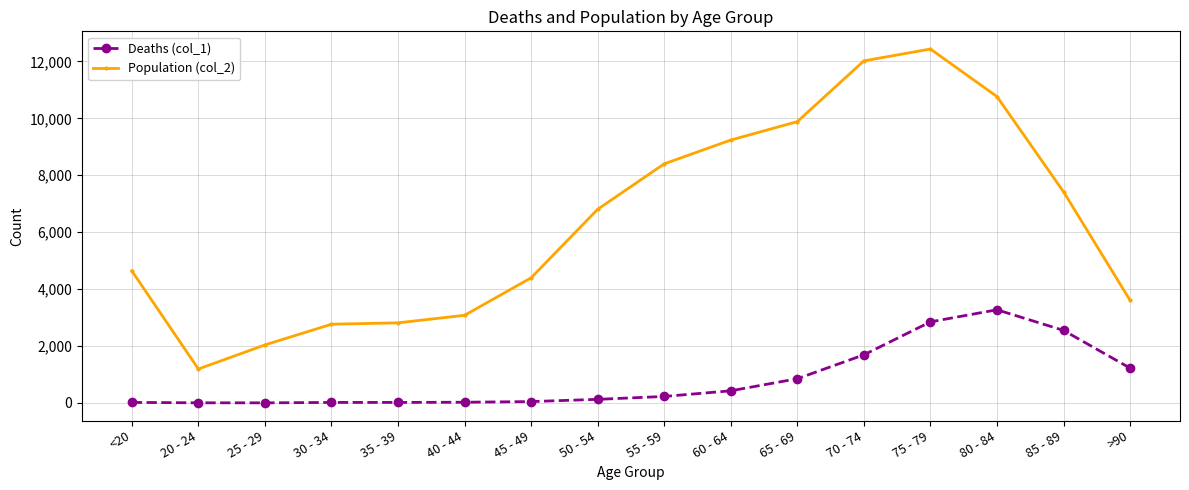

What is the approximate value of Population (col_2) at 25 - 29, to the nearest 100?

2000